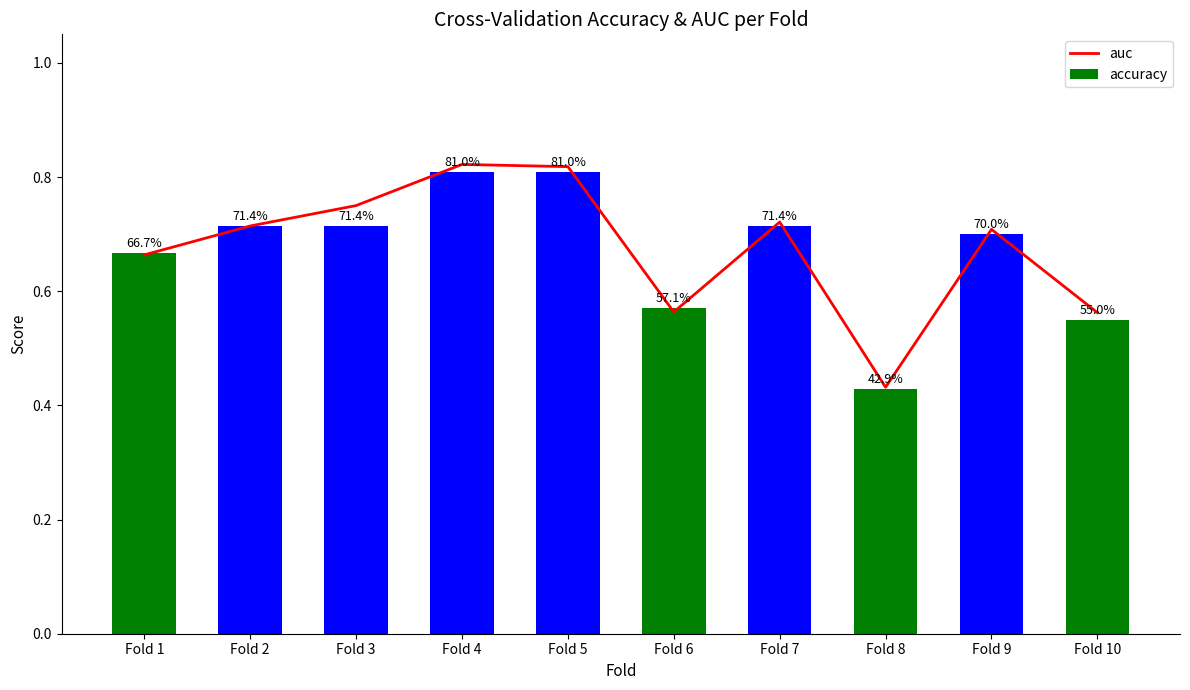

What are all the series names shown in the legend?

auc, accuracy